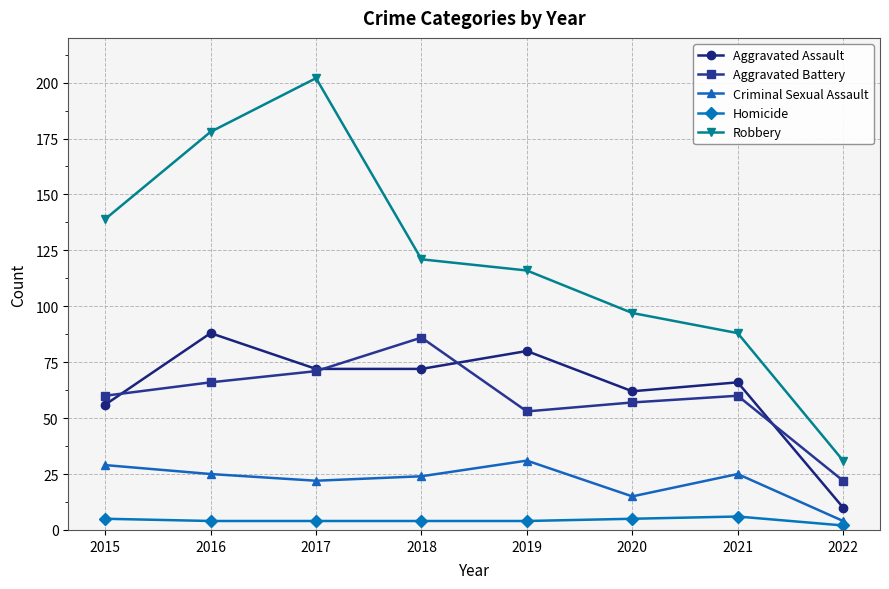

Reading left to right, what are all the values shown in this chart?

Aggravated Assault: 56	88	72	72	80	62	66	10
Aggravated Battery: 60	66	71	86	53	57	60	22
Criminal Sexual Assault: 29	25	22	24	31	15	25	4
Homicide: 5	4	4	4	4	5	6	2
Robbery: 139	178	202	121	116	97	88	31